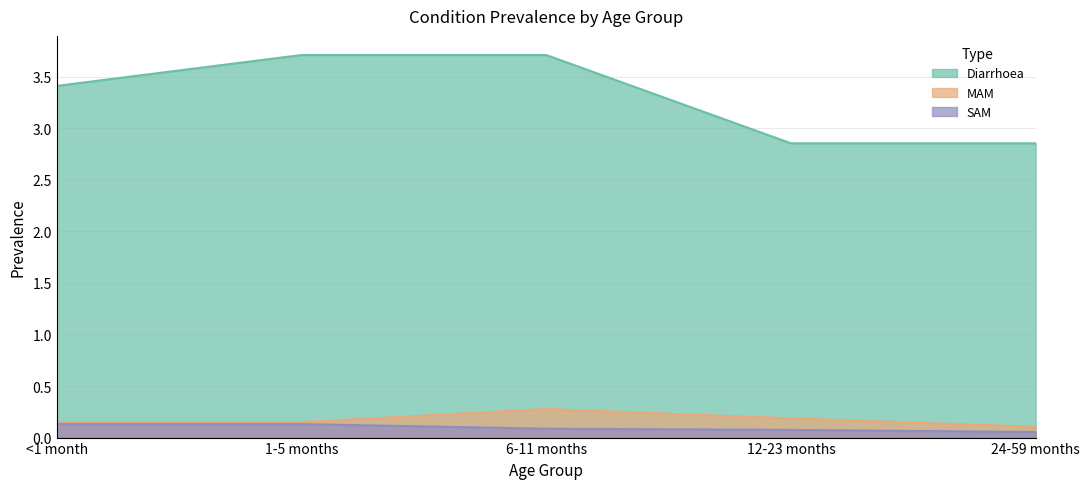

Reading left to right, extract all data points from this chart.

Diarrhoea: 3.4	3.7	3.7	2.9	2.9
MAM: 0.1	0.1	0.3	0.2	0.1
SAM: 0.1	0.1	0.1	0.1	0.1